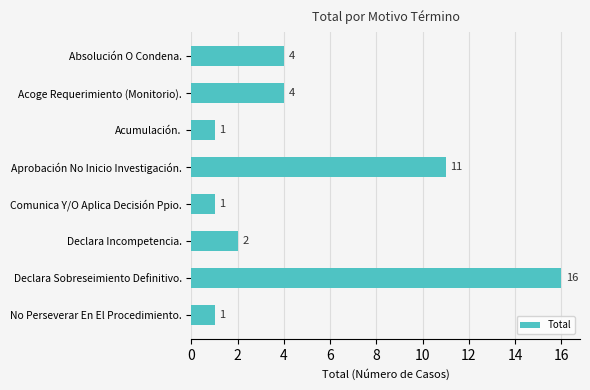

Which has a higher value, Declara Incompetencia. or Absolución O Condena.?

Absolución O Condena.